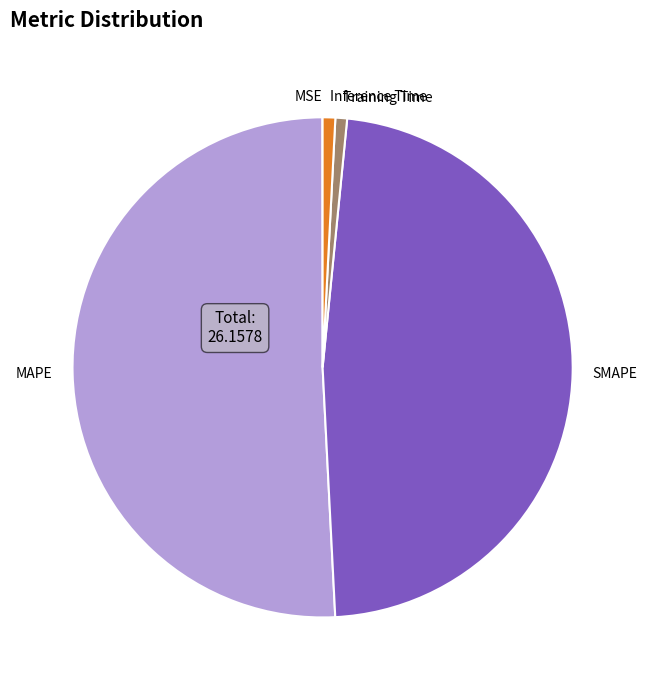

Does SMAPE represent more than half of the total?

No